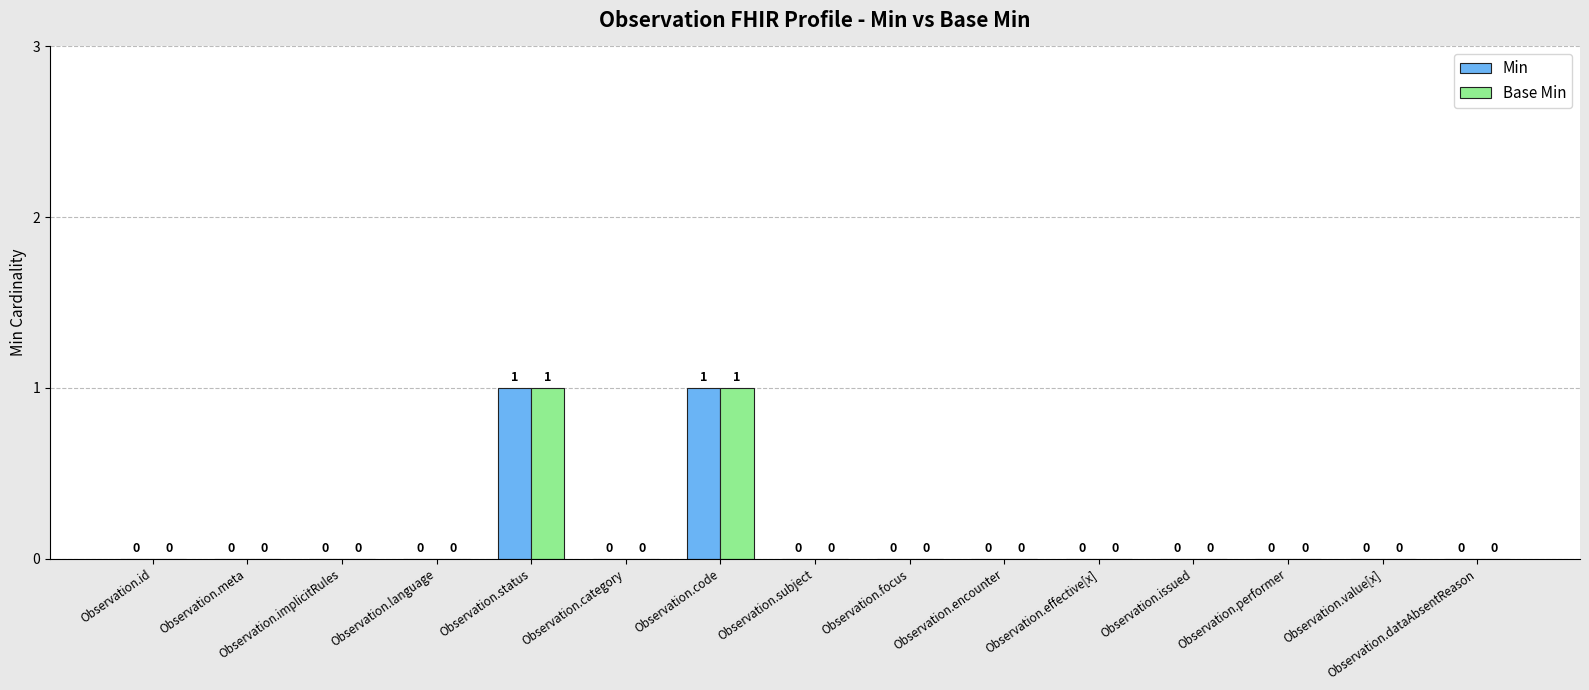

What is the sum of all Min values?

2